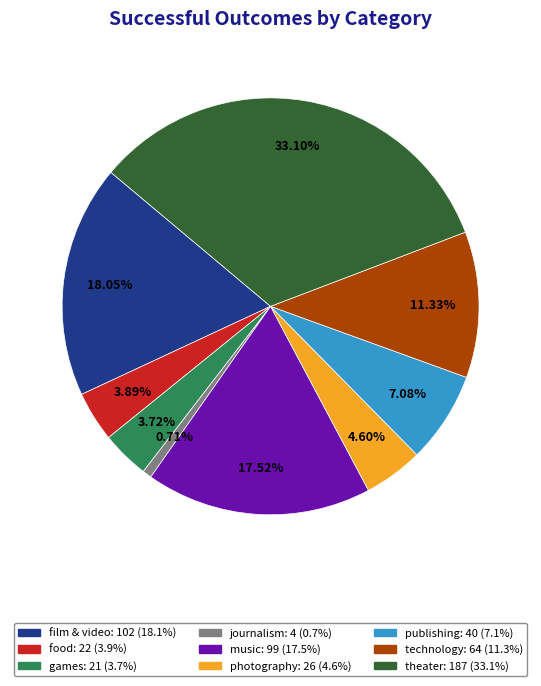

Between film & video and journalism, which is larger?

film & video